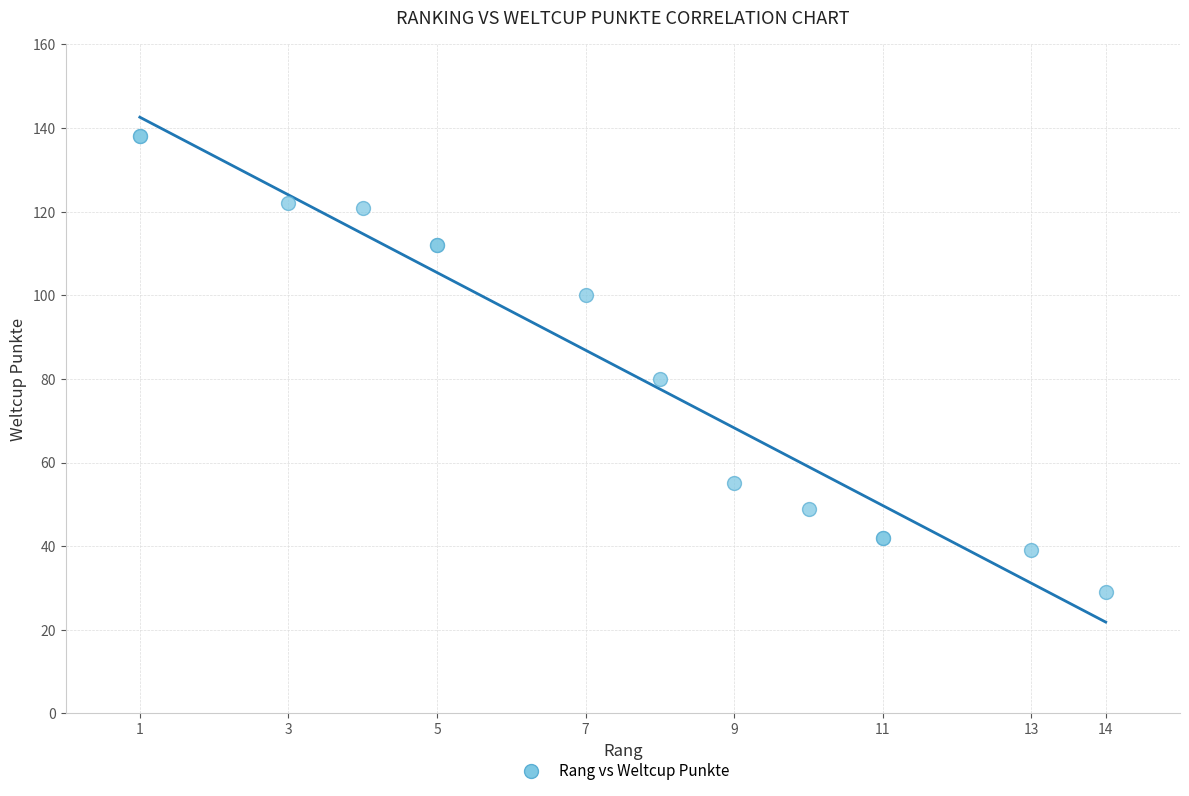

What Y value in the scatter plot is closest to 83?

80